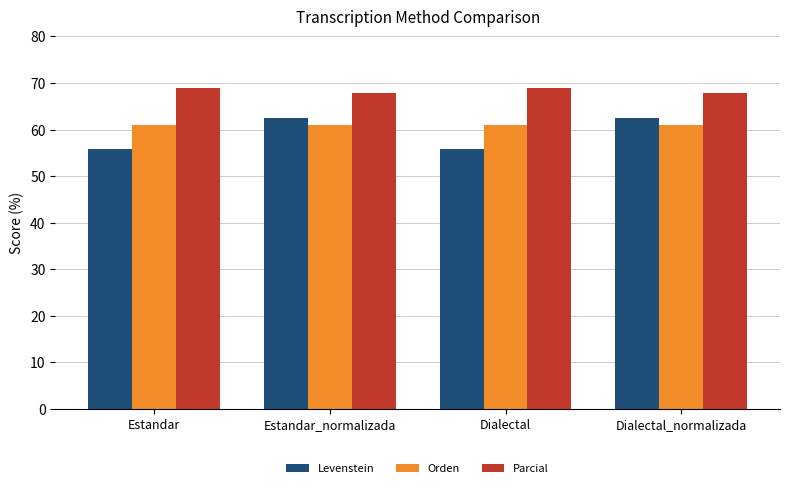

Are the bars grouped side by side (vs. stacked)?

Yes